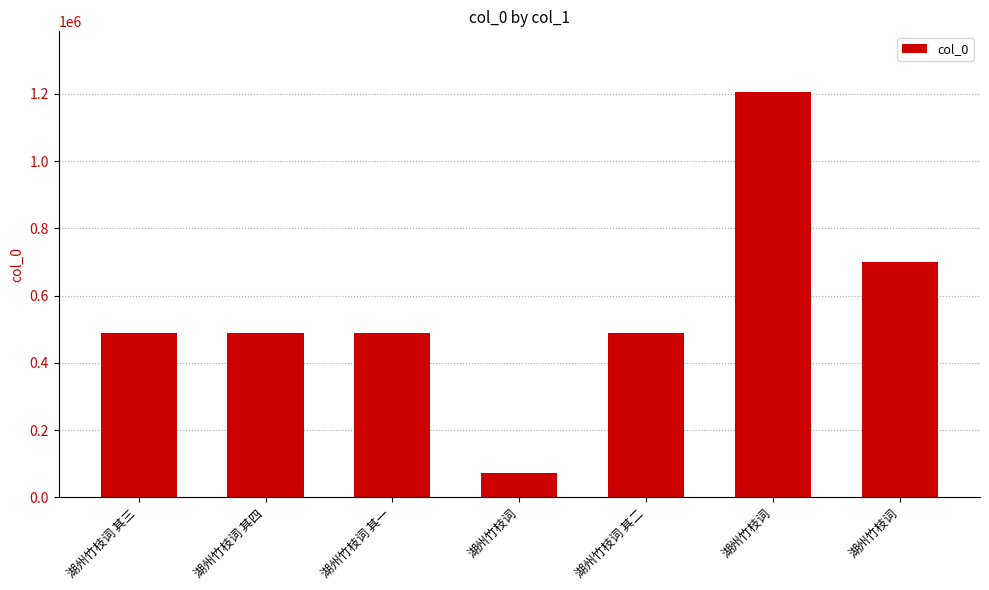

What is the minimum value shown in the chart?

73625